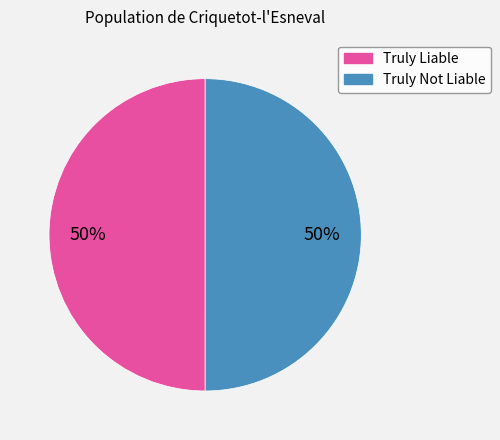

To the nearest percent, what portion does Truly Liable represent?

50%